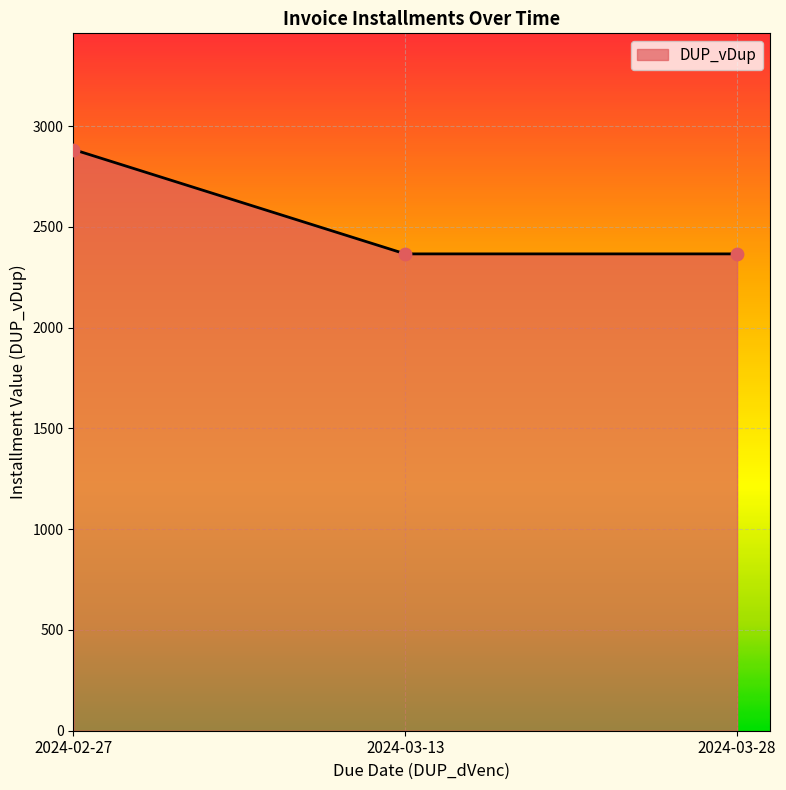

Which has a higher value, 2024-03-28 or 2024-02-27?

2024-02-27